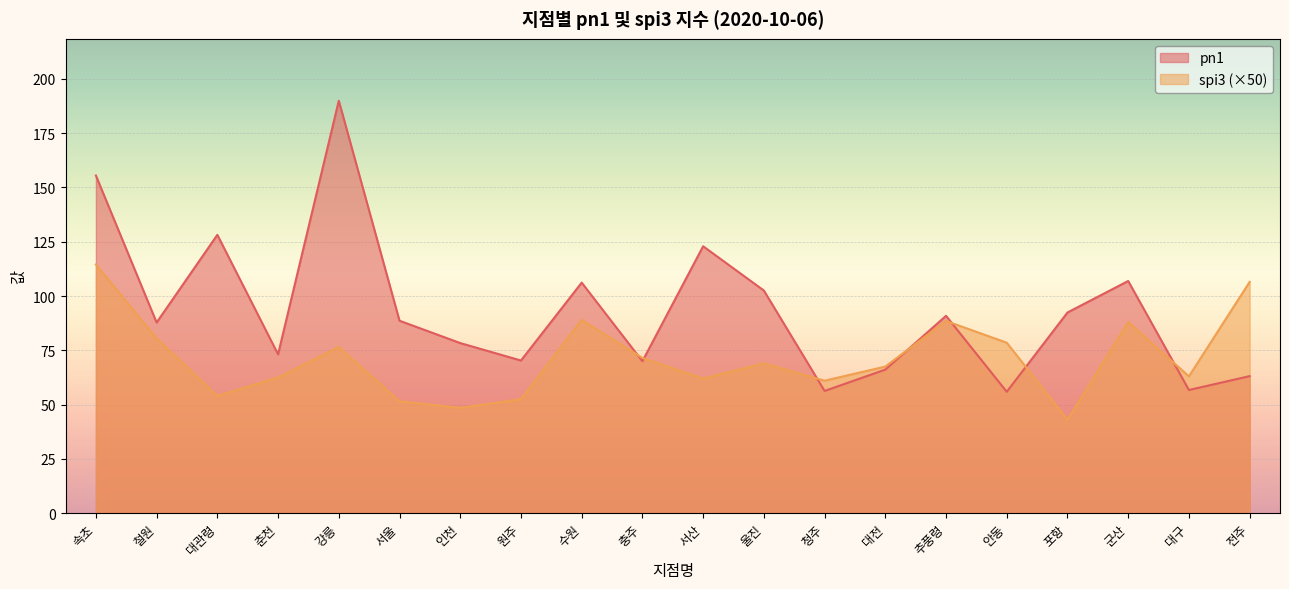

Reading left to right, transcribe all the data shown in this chart.

pn1: 155.5	87.8	128.2	73.2	190.0	88.6	78.3	70.3	106.2	70.0	122.9	102.5	56.3	66.1	90.9	55.9	92.4	106.9	56.7	63.1
spi3: 114.5	80.5	54.0	62.5	76.5	51.5	48.5	52.5	89.0	71.5	62.0	69.0	61.0	67.5	88.5	78.5	43.0	88.0	63.0	106.5